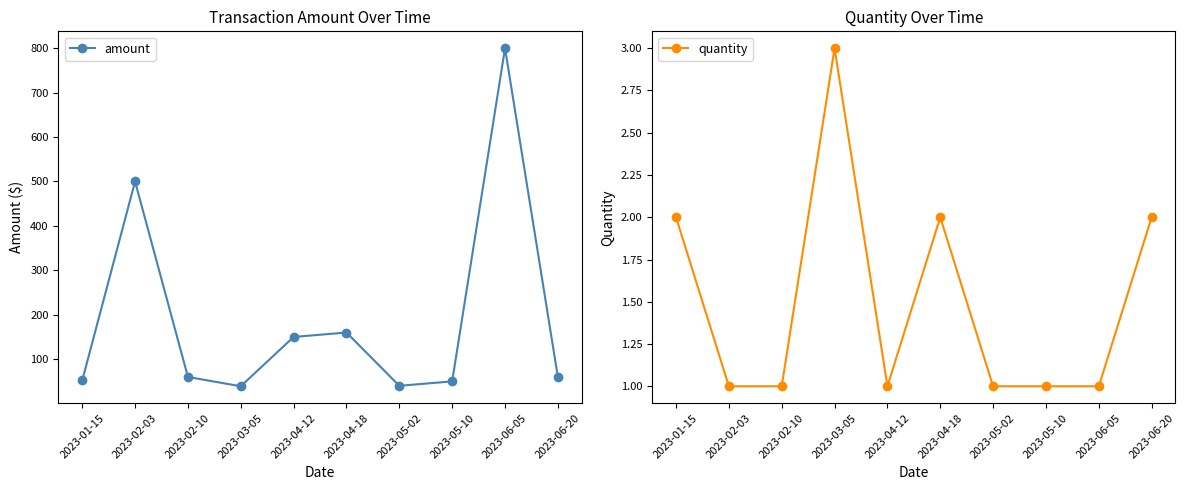

How many interior local peaks does the amount series have?

3